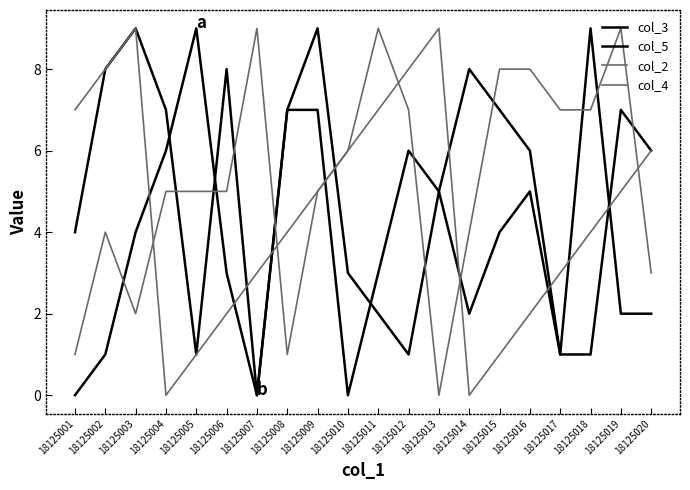

How many lines are shown in the chart?

4